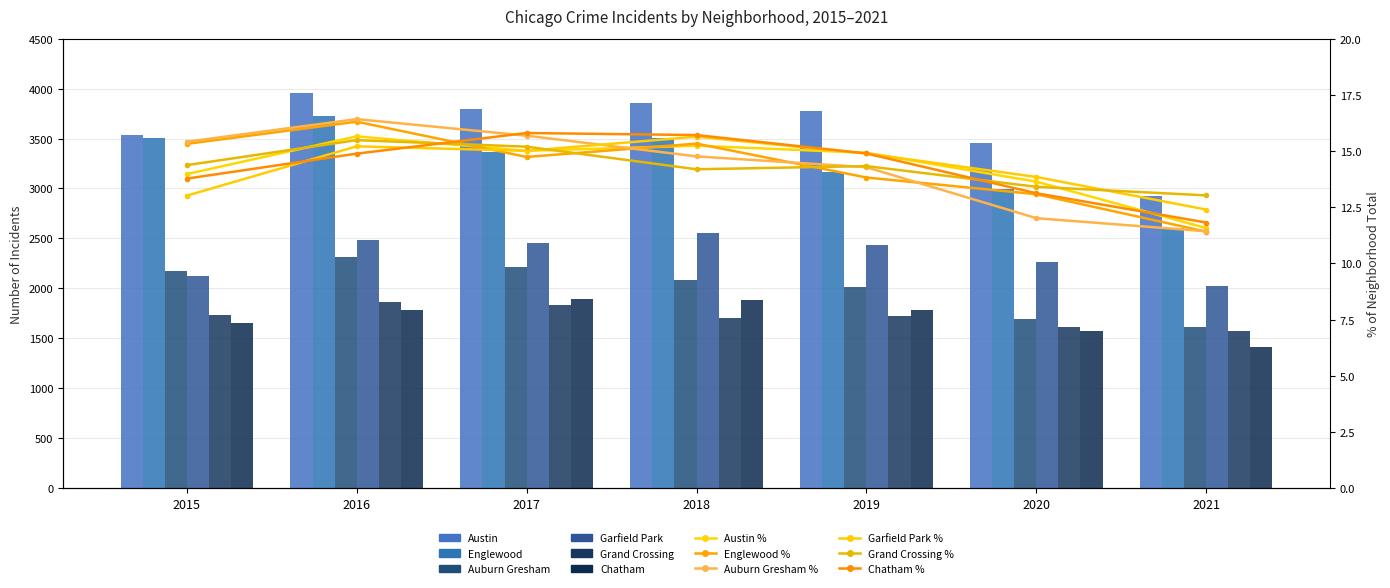

Is the value of Garfield Park at 2018 greater than the value of Auburn Gresham at 2021?

Yes